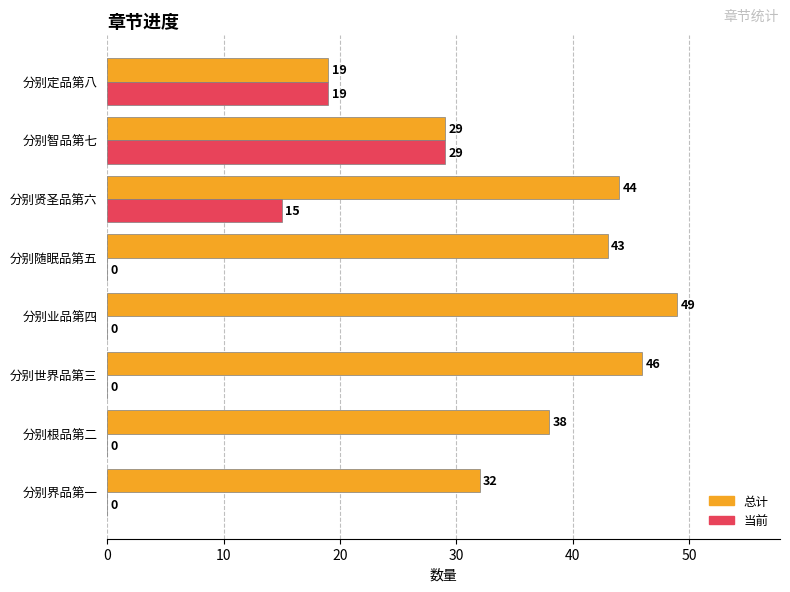

At which label does 总计 reach its peak?

分别业品第四